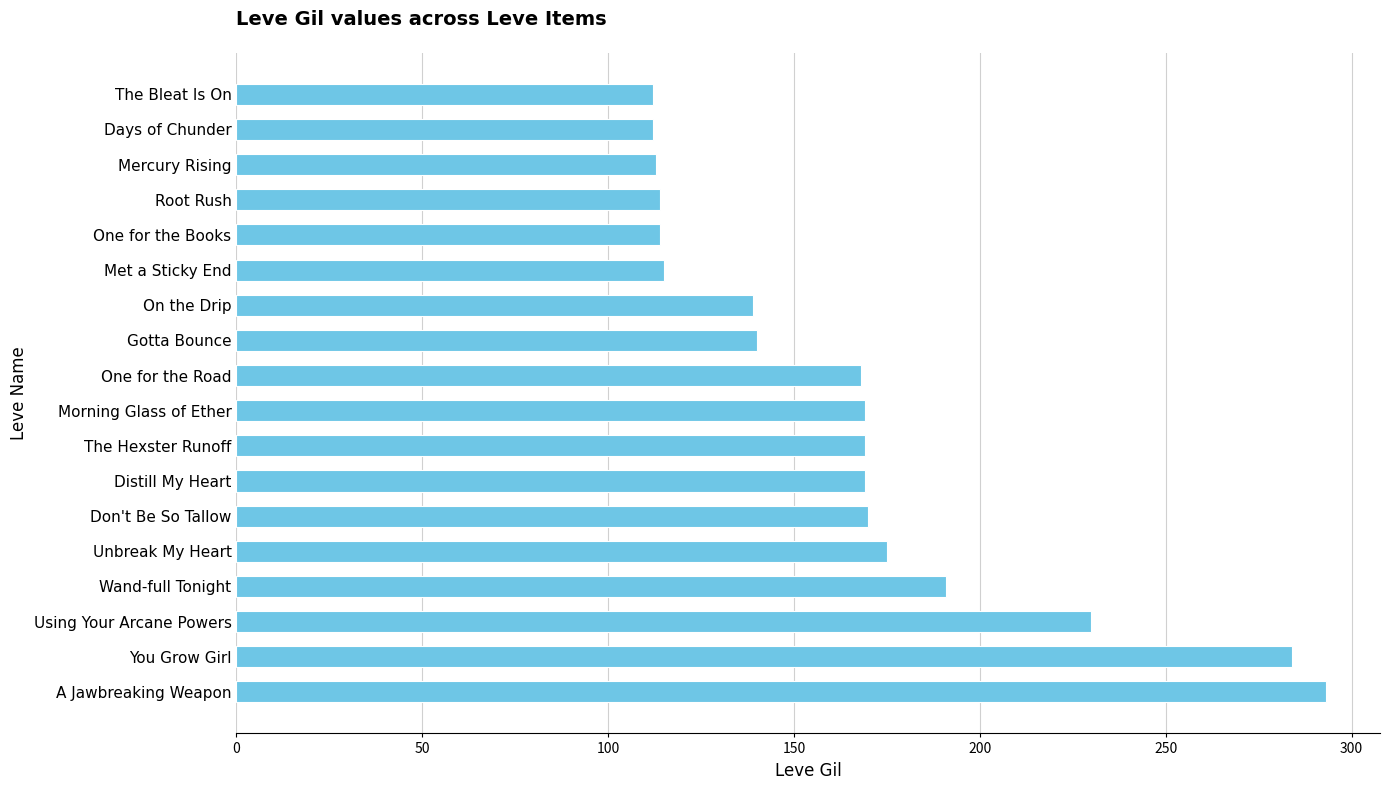

True or false: the data shows 74 at The Bleat Is On.

False